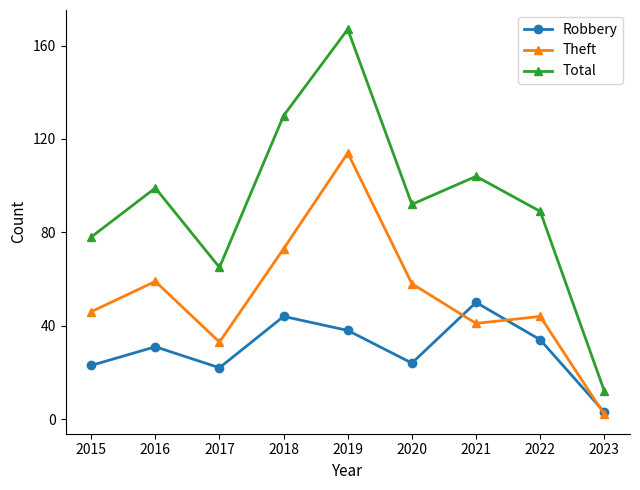

What is the value of the Total point at the 5th from the left?

167